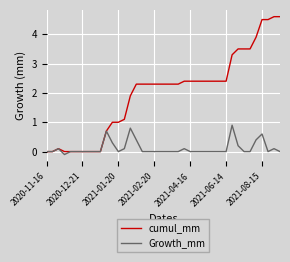

What is the smallest value displayed?

-0.1